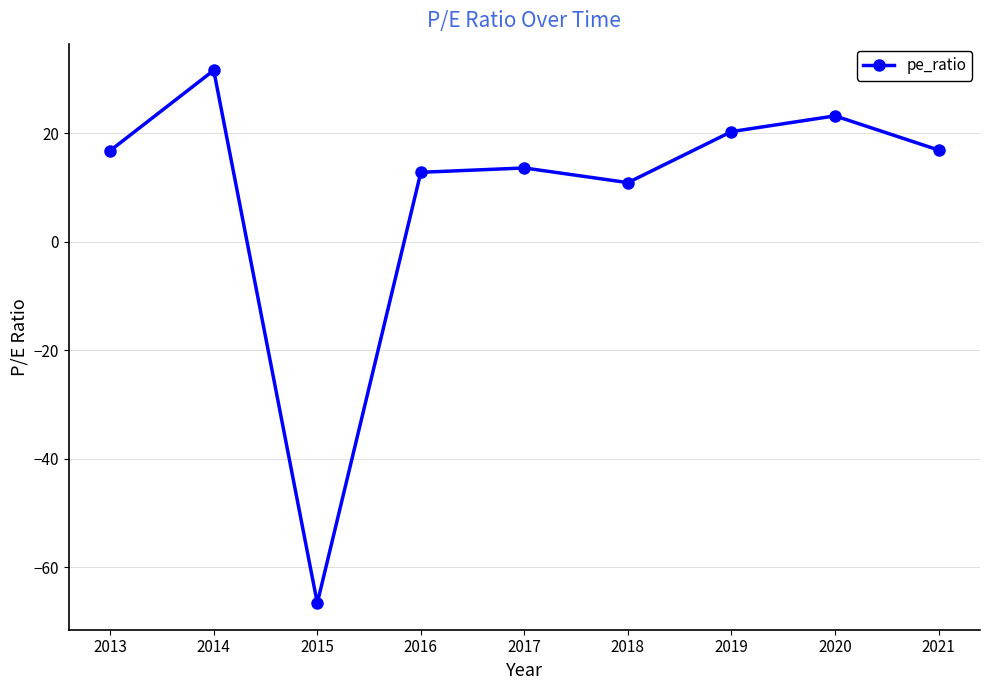

How many distinct data groups are displayed?

1